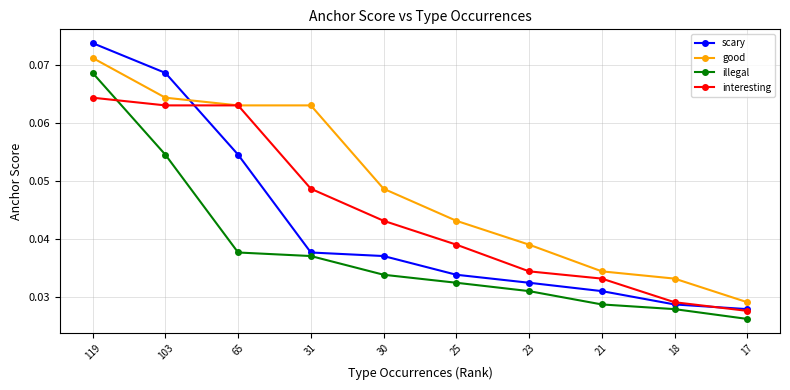

What is the total value across all series at 30?

0.2